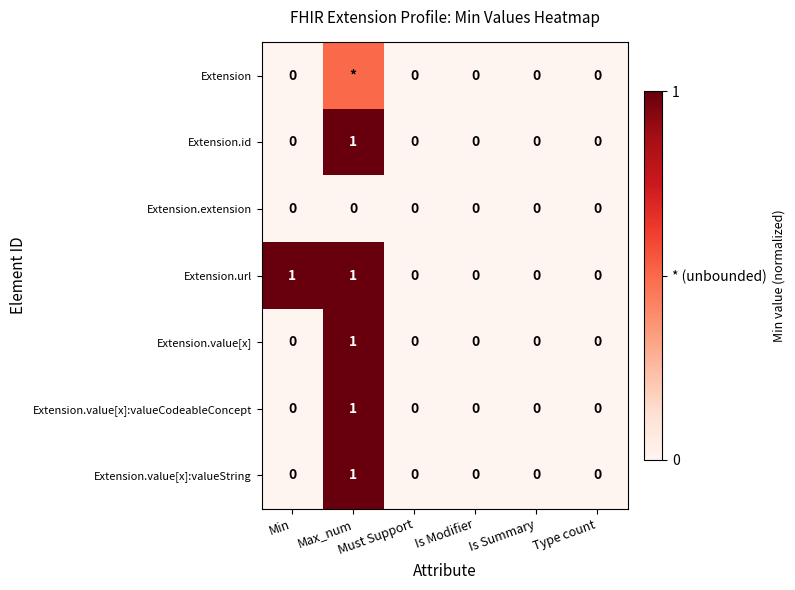

Which category has the highest value in the Extension.value[x]:valueCodeableConcept series?

Max_num